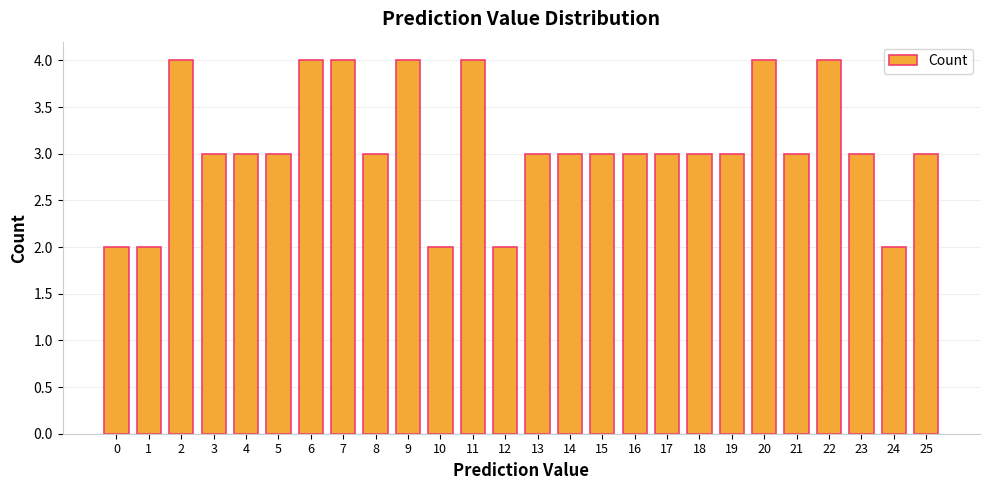

What is the sum of all values?

80